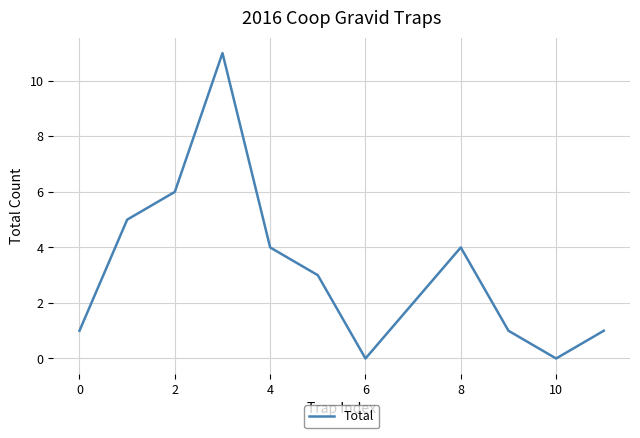

What is the difference between the maximum and minimum values?

11